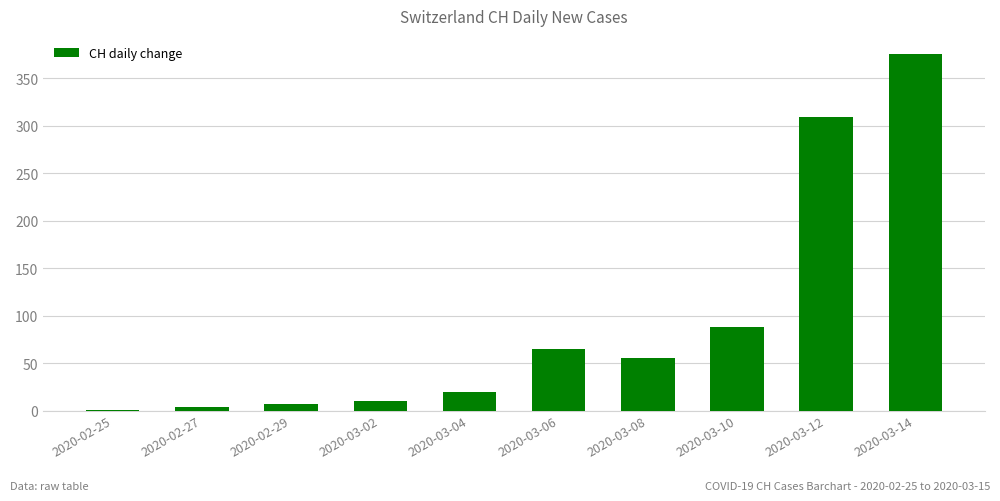

What is the sum of all values?

934